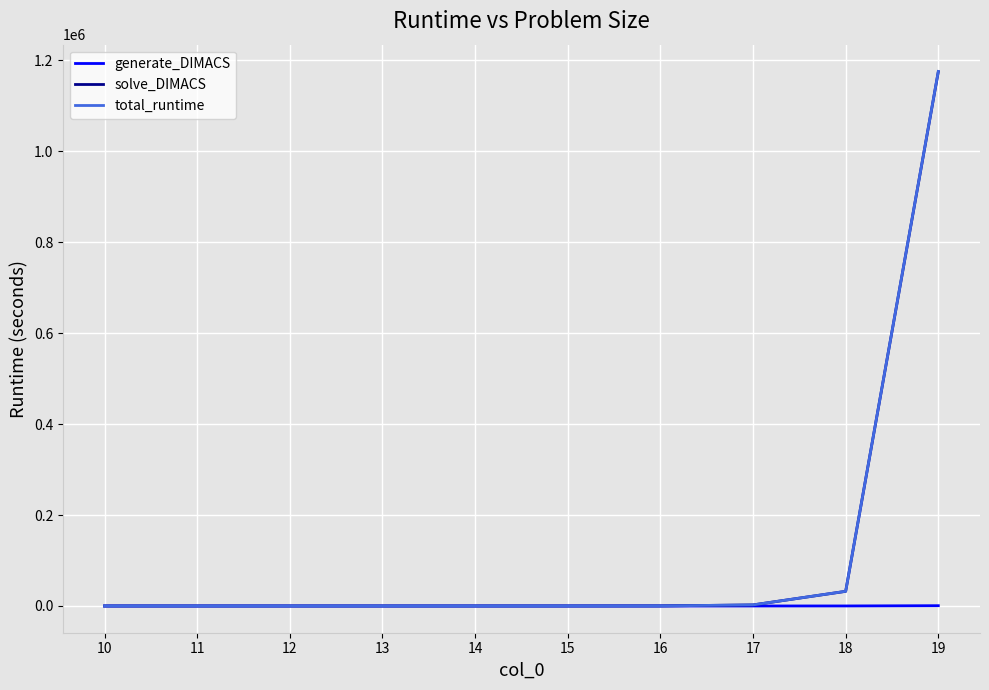

Is it true that solve_DIMACS equals 2366.0 at 17?

True